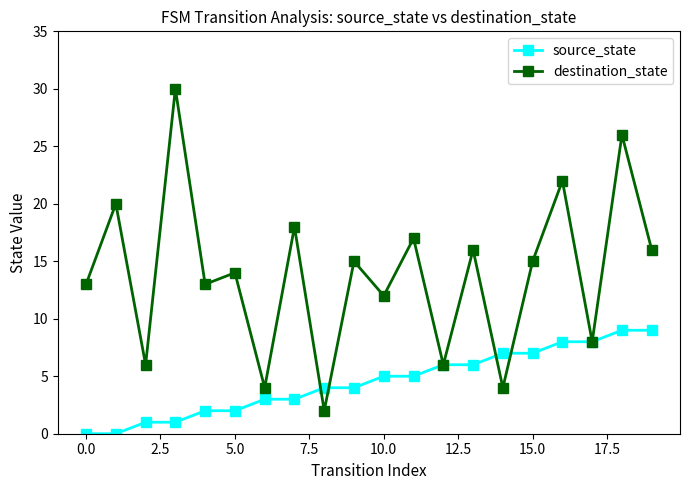

Is this an area chart (filled region under the line)?

No